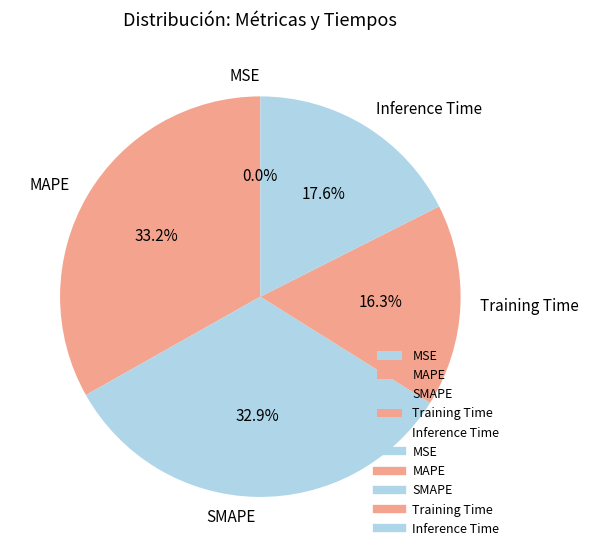

What percentage do MAPE and SMAPE together represent?

66.1%